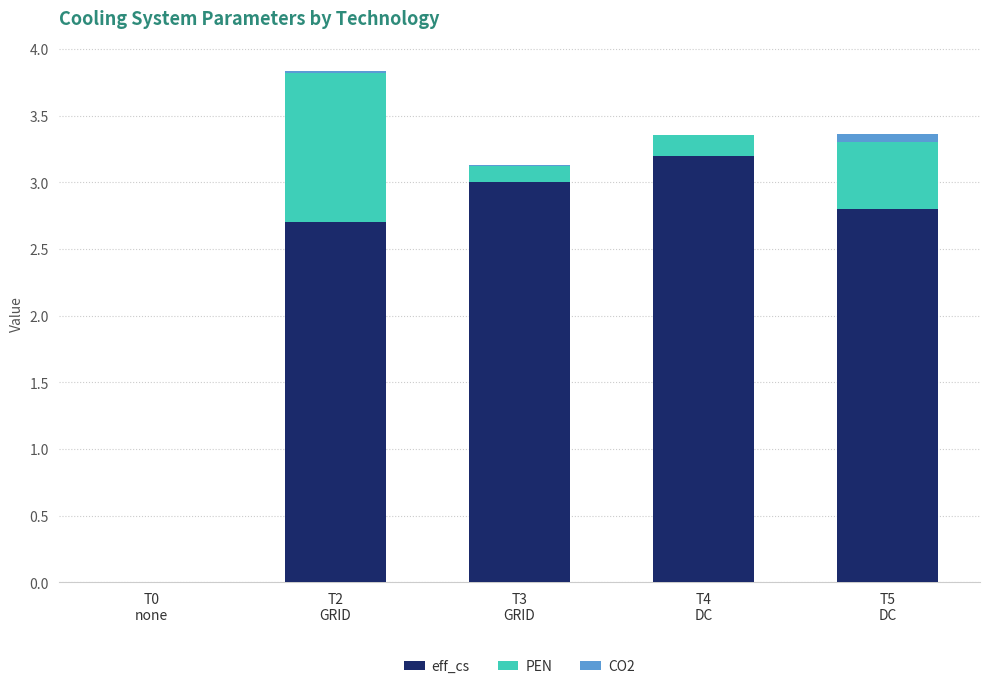

What is the maximum value for eff_cs?

3.2